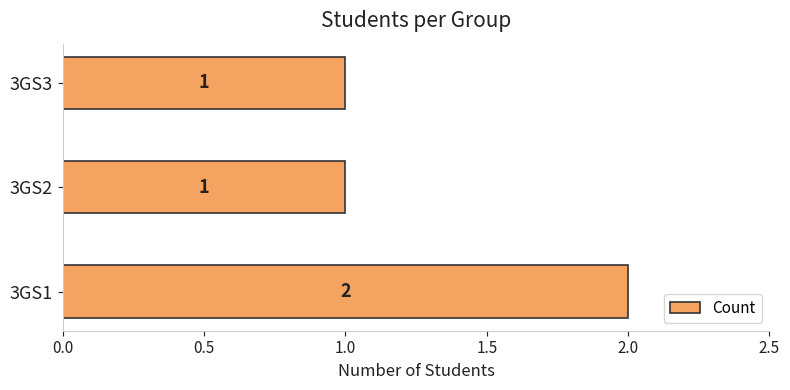

Which category has the highest value across all series?

3GS1